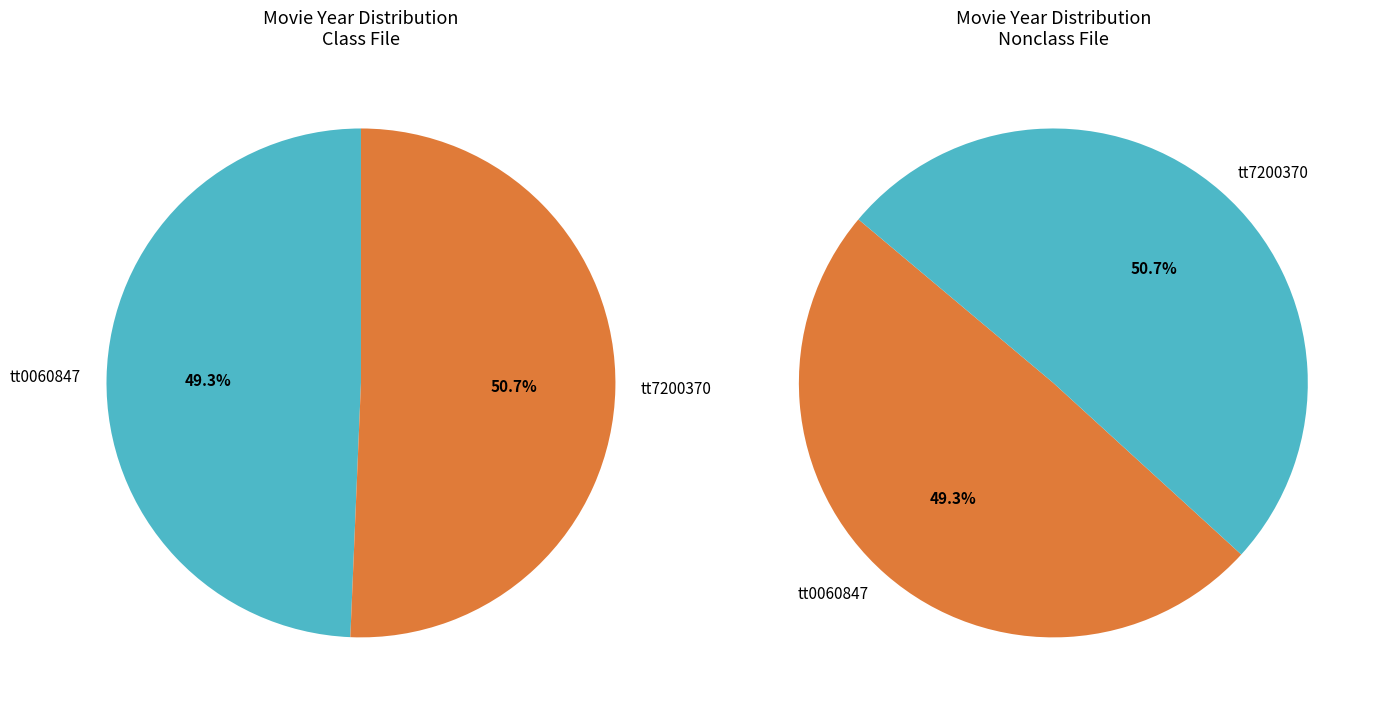

Is it true that tt0060847 is 62% of the pie?

False